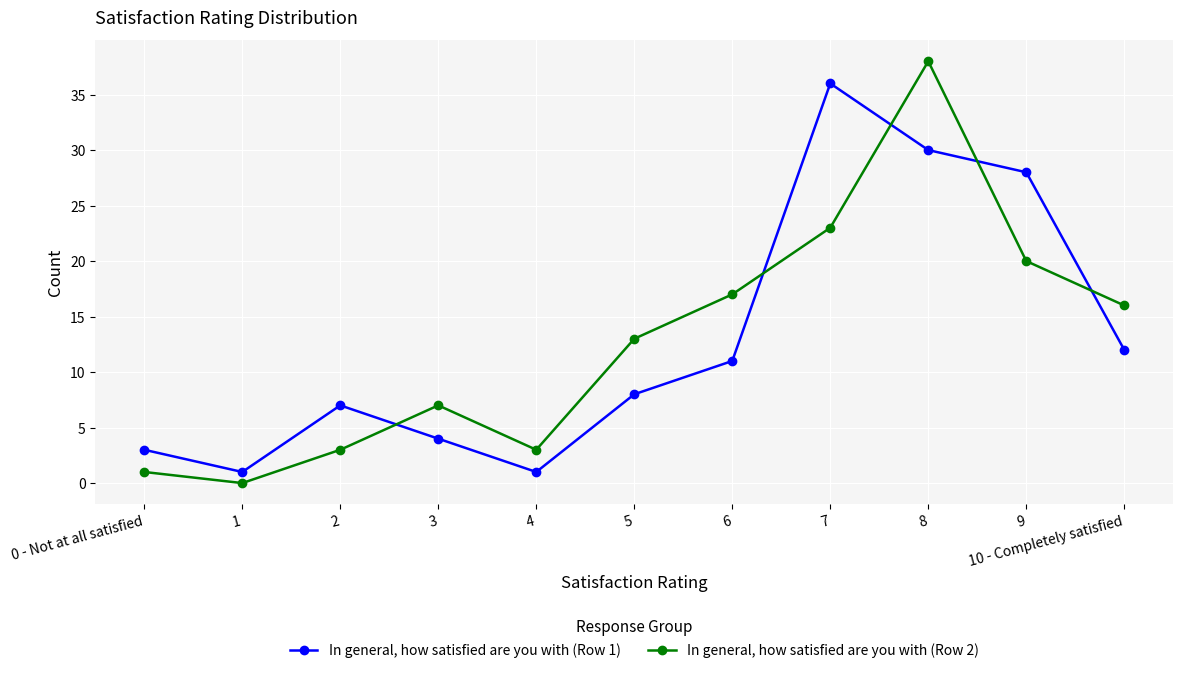

What is the difference between the second highest and second lowest values in the In general, how satisfied are you with (Row 1) series?

29